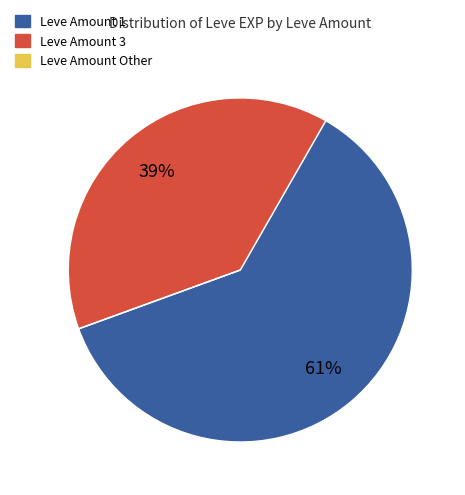

The Leve Amount 3 slice represents 53% of the pie. True or false?

False